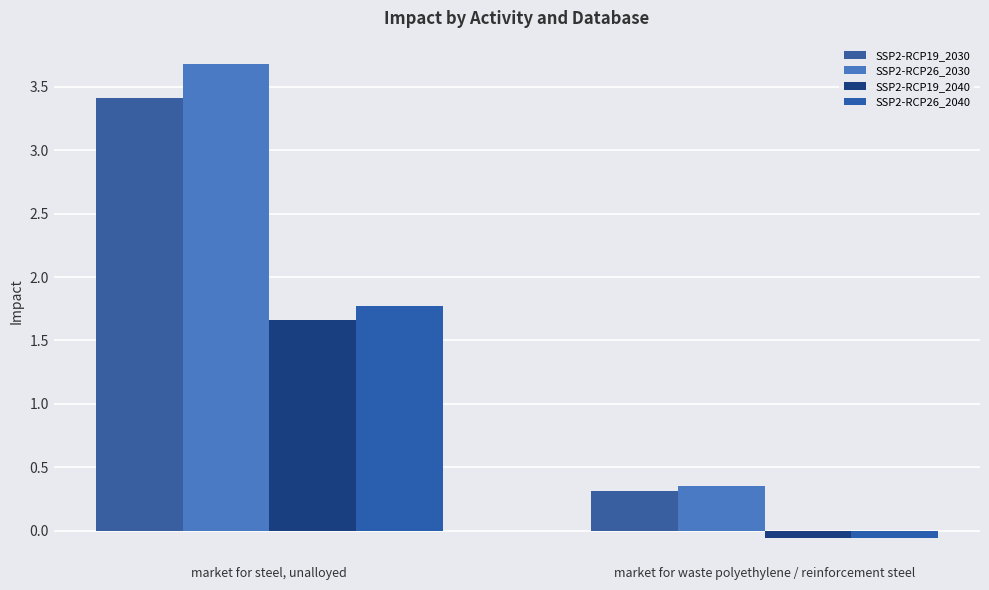

Which series has the largest total across all categories?

SSP2-RCP26_2030